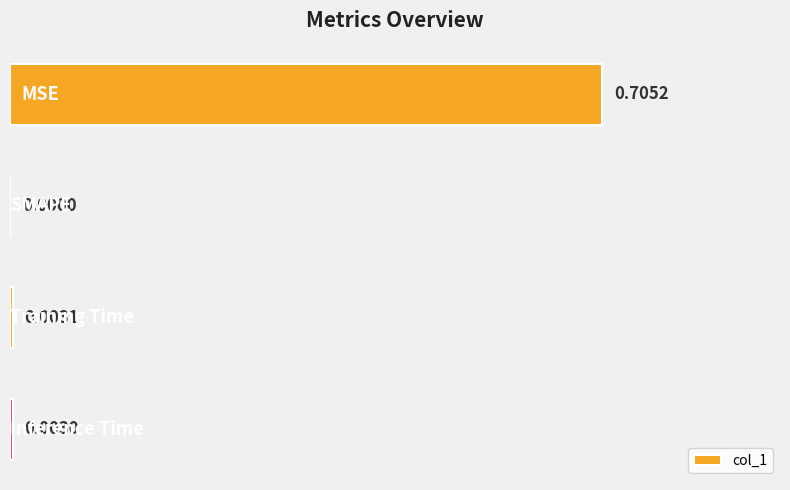

Are the bars horizontal?

Yes